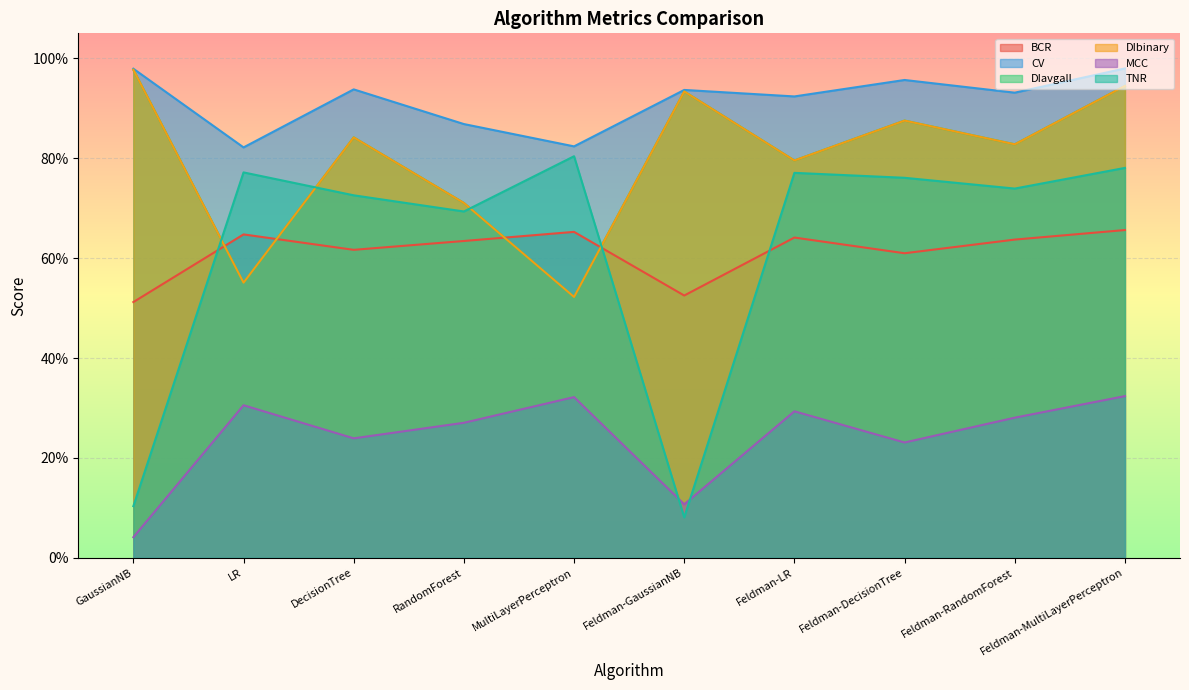

Between GaussianNB and DecisionTree, which is larger?

DecisionTree